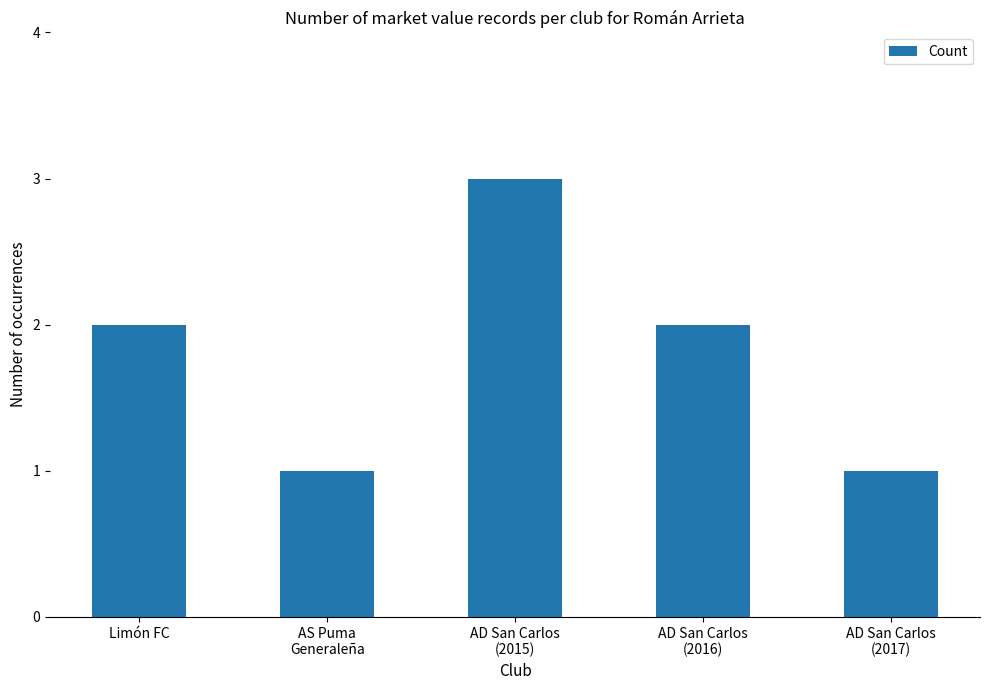

Is it true that the value at AD San Carlos
(2015) is 5?

False